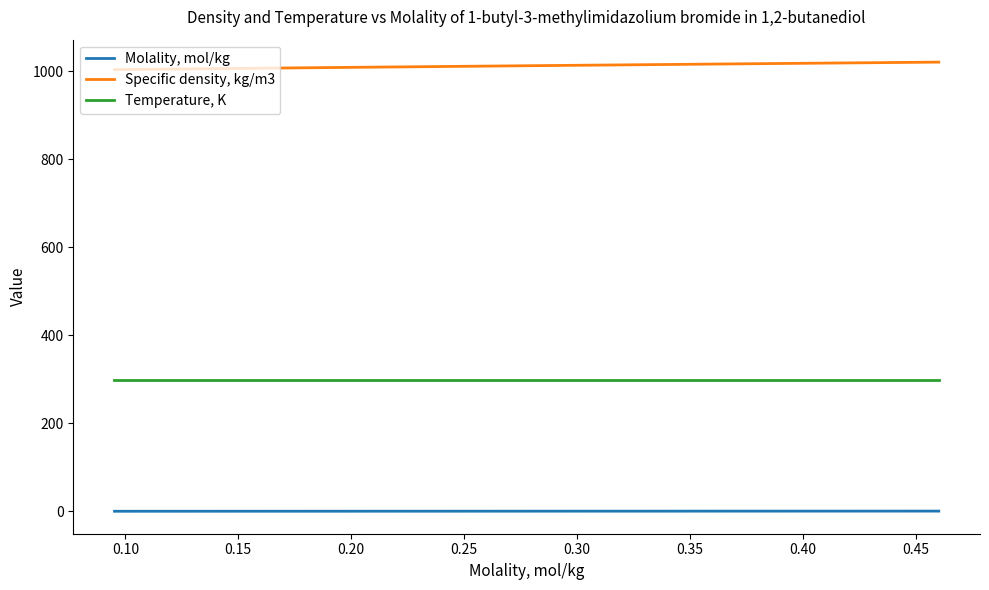

Which series has the largest total across all categories?

Specific density, kg/m3